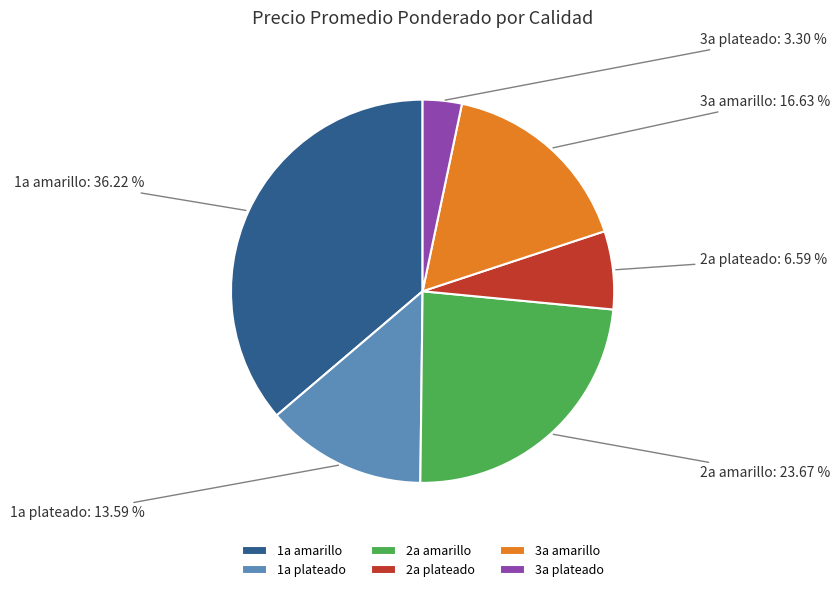

What is the largest slice in the pie chart?

1a amarillo